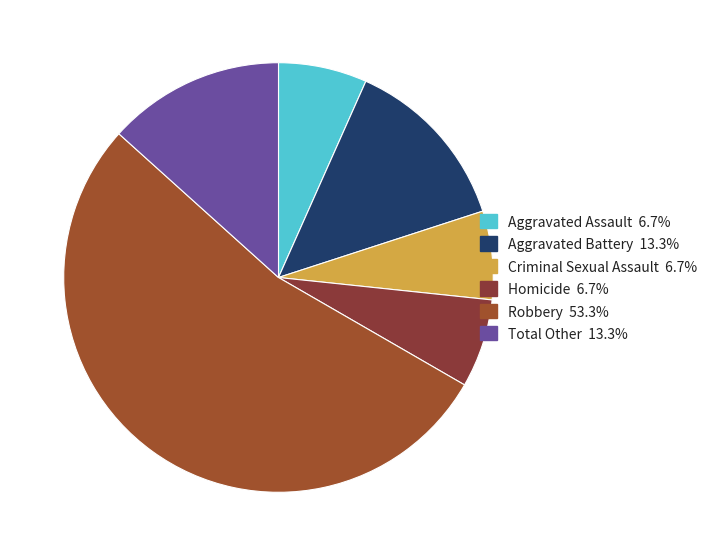

To the nearest percent, what is the average slice percentage?

17%